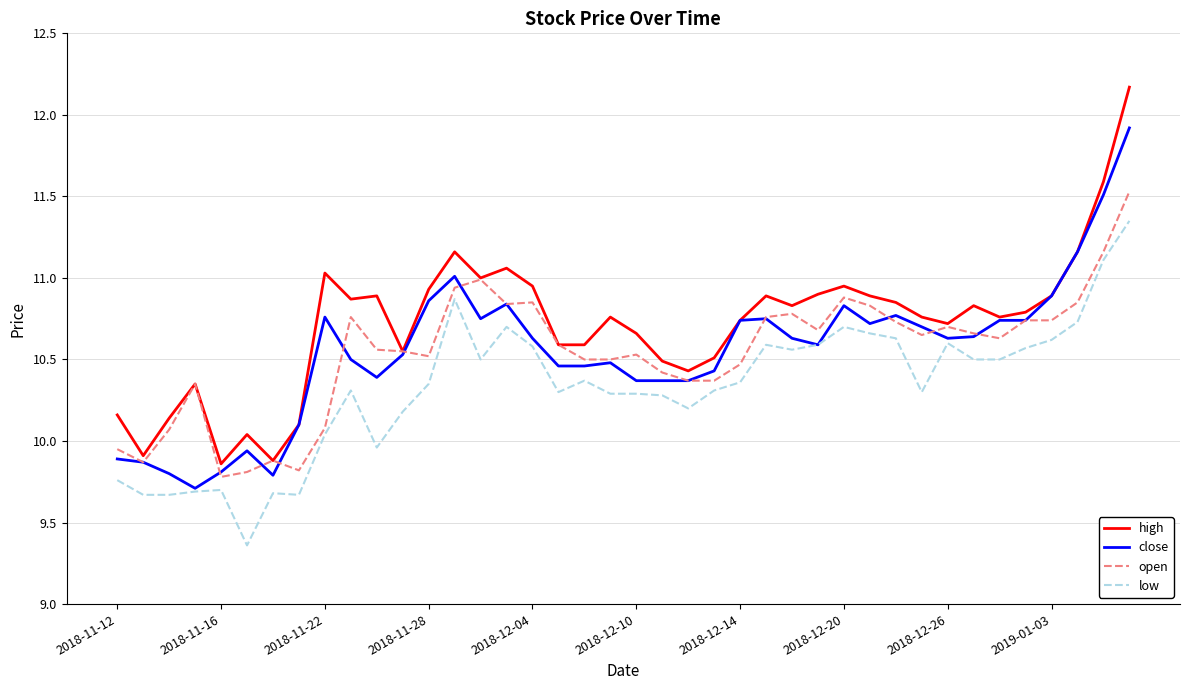

Which series has the largest range (max minus min)?

high